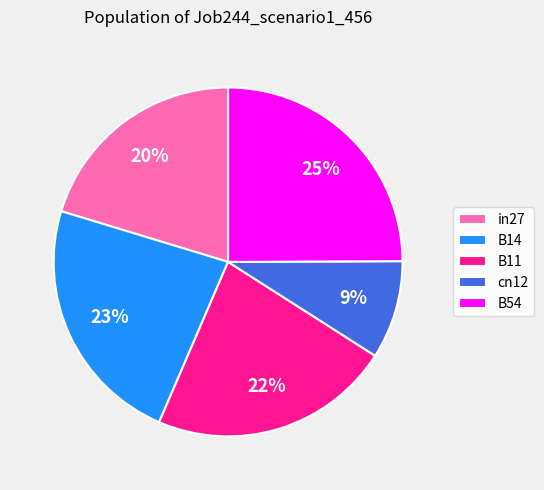

Count the number of slices in the pie.

5